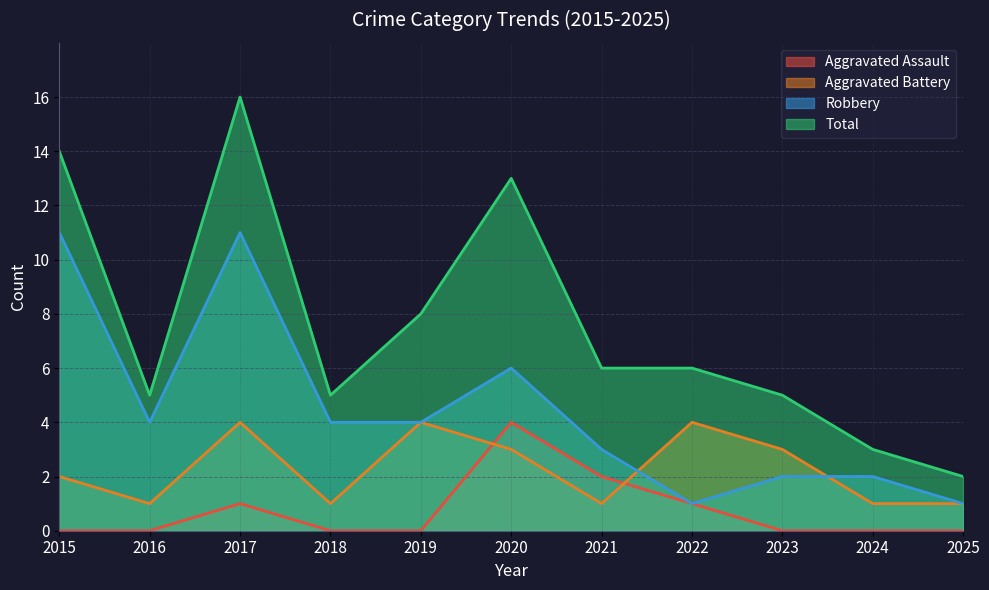

Between 2019 and 2021, which series saw the biggest shift?

Aggravated Battery